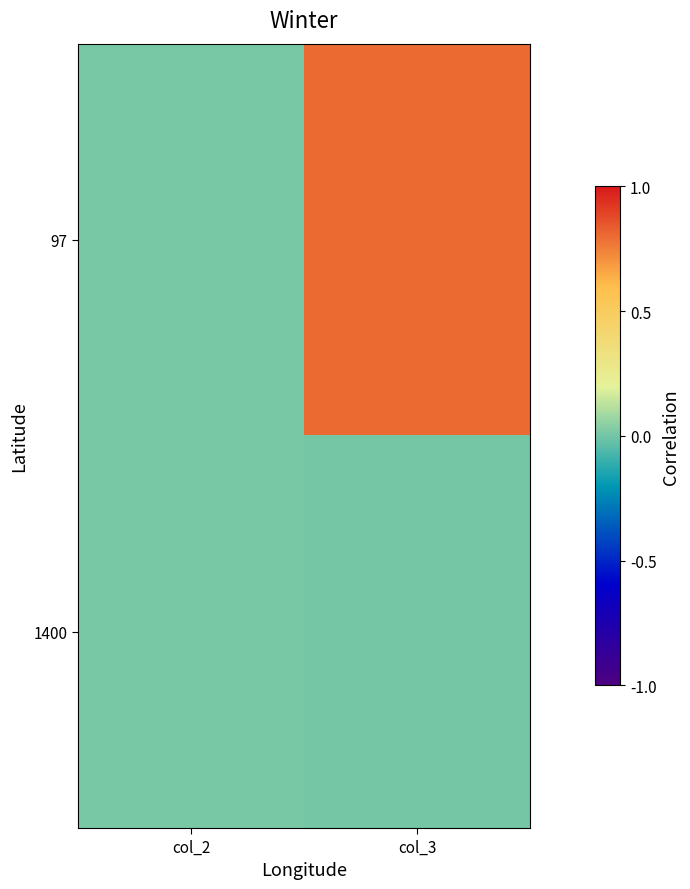

What is the maximum value shown in the chart?

0.8